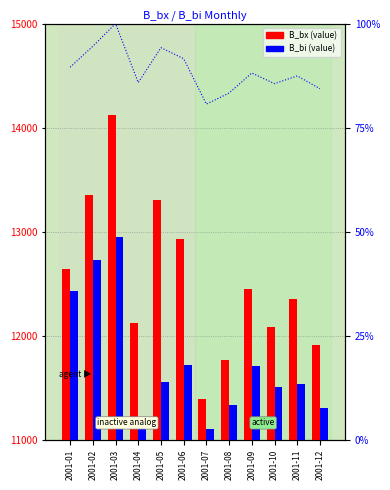

Where is B_bx nearest to the value 12758?

2001-01